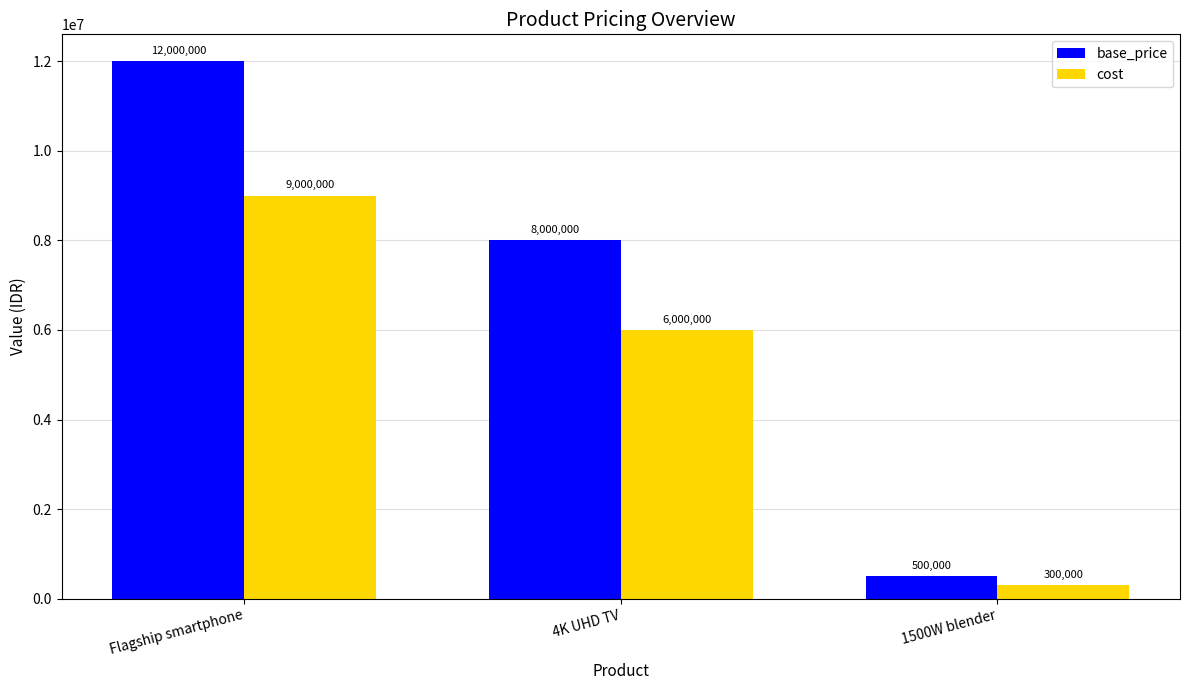

Reading left to right, list all the values displayed in this chart.

base_price: Flagship smartphone=12000000	4K UHD TV=8000000	1500W blender=500000
cost: Flagship smartphone=9000000	4K UHD TV=6000000	1500W blender=300000